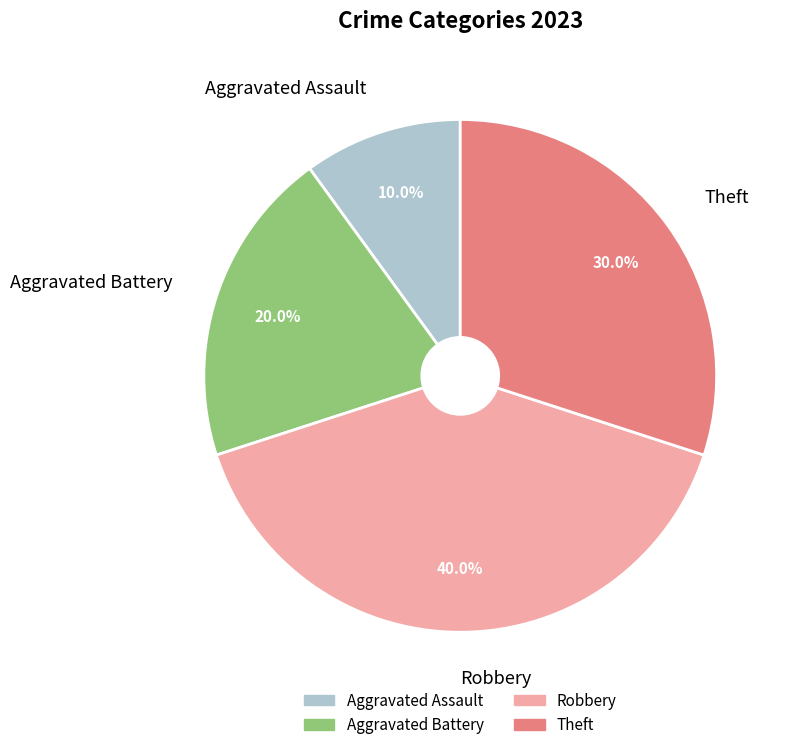

To the nearest percent, what portion does Aggravated Battery represent?

20%